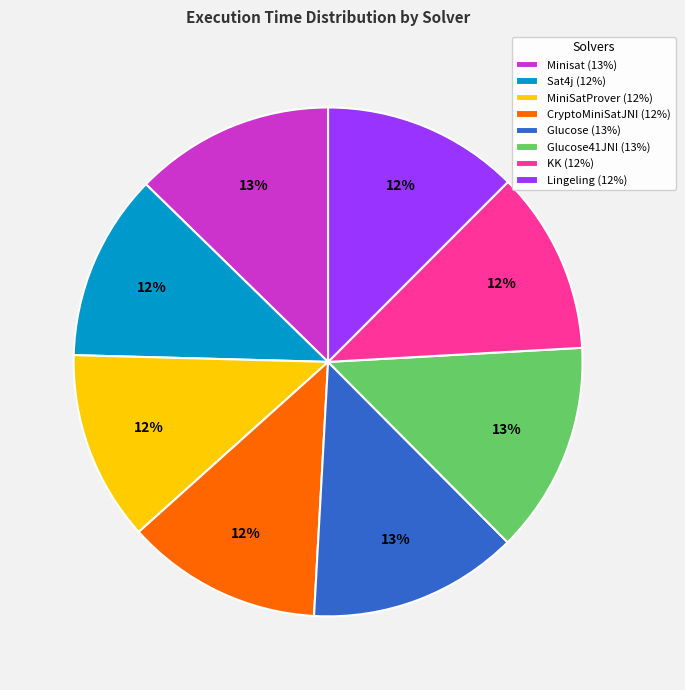

Is there a majority slice in this chart?

No